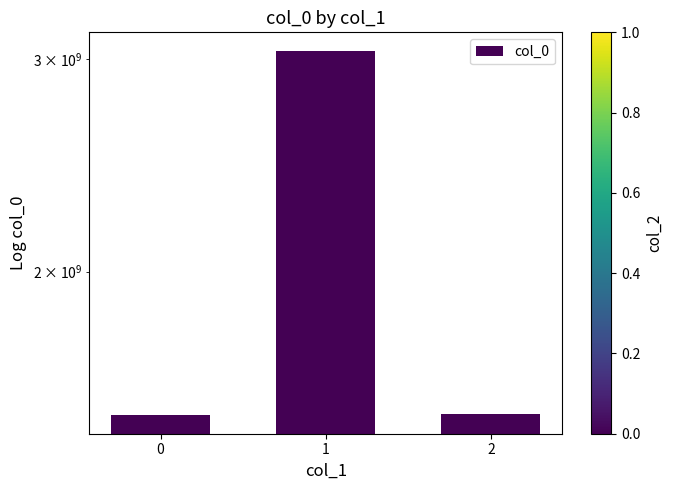

List the labels in order of value, largest first.

1, 2, 0